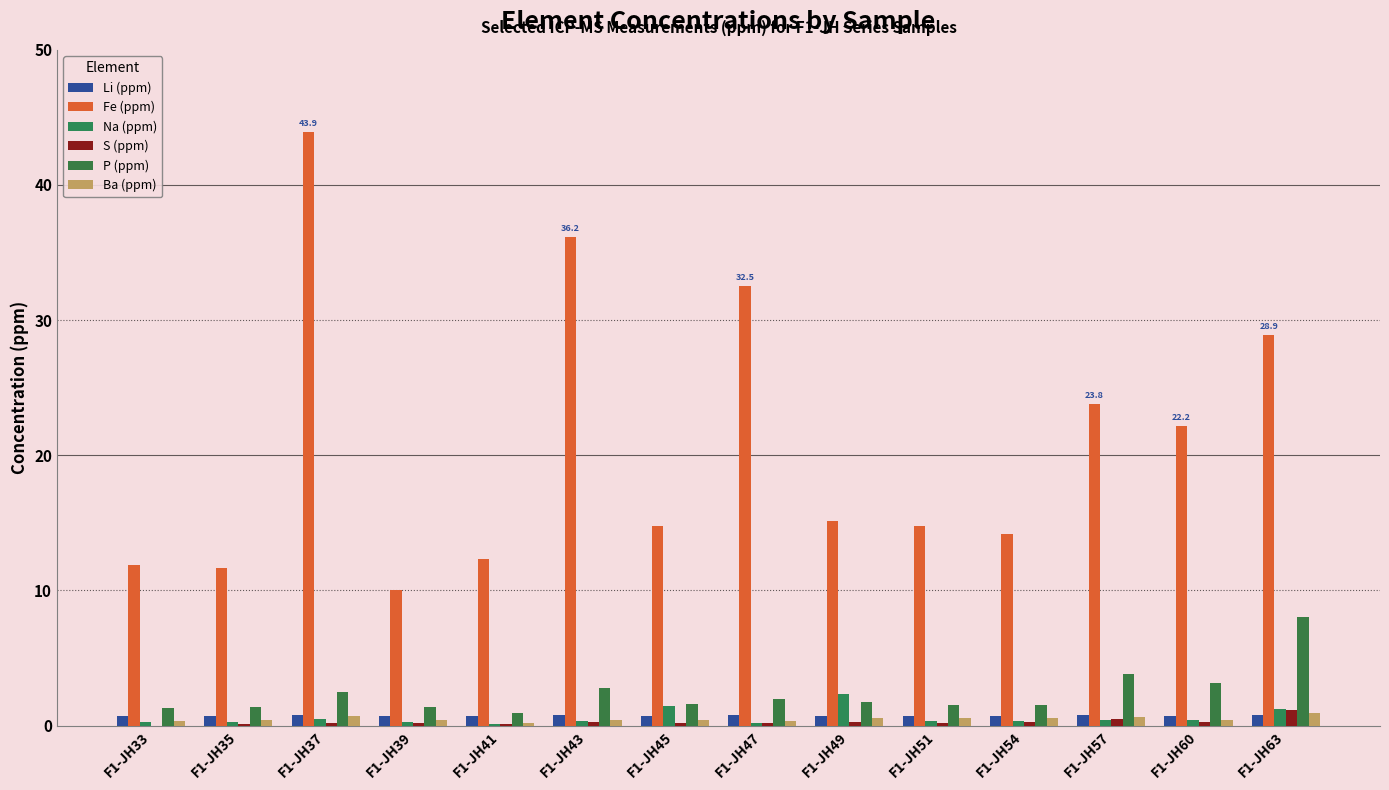

What are all the series names shown in the legend?

Li (ppm), Fe (ppm), Na (ppm), S (ppm), P (ppm), Ba (ppm)